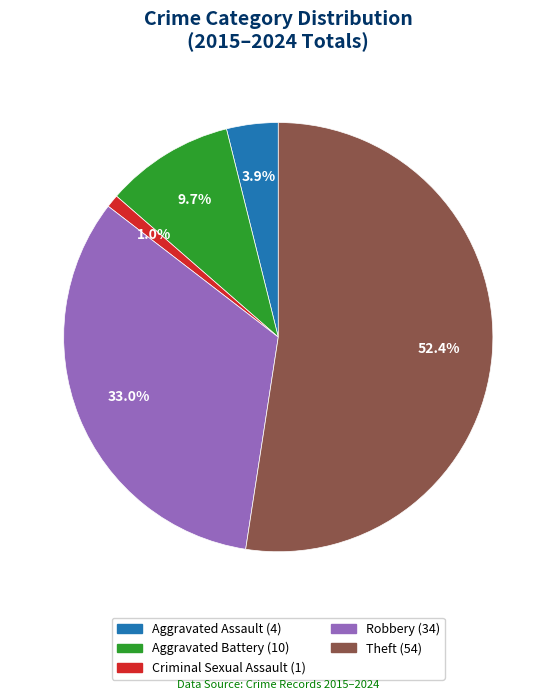

Which slice is the largest?

Theft